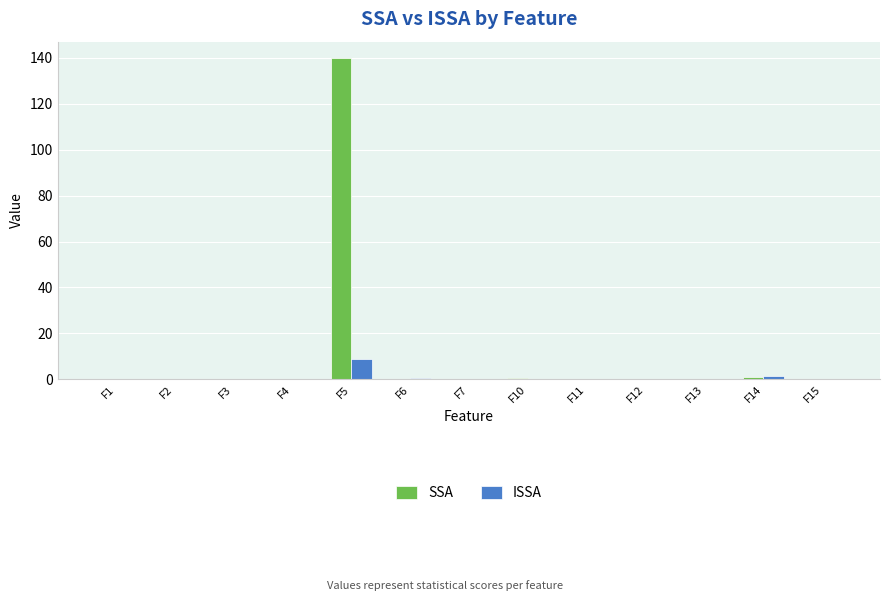

Which series changed the most between F4 and F5?

SSA